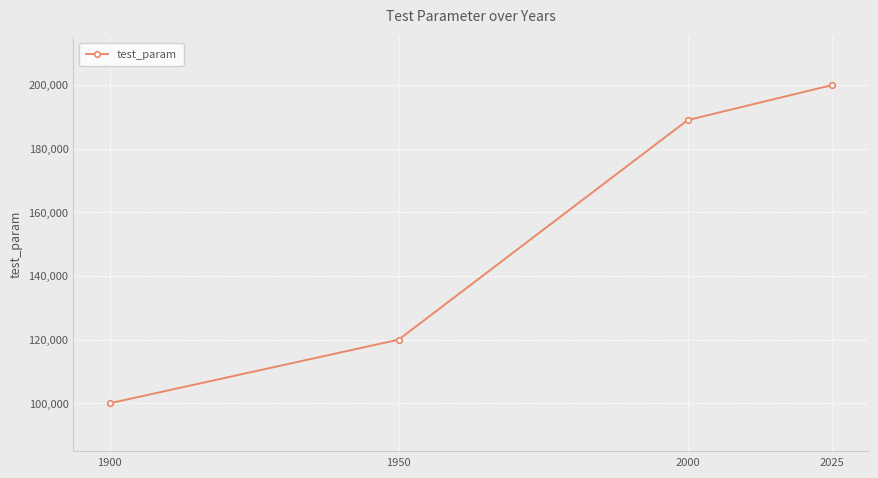

At which label is the value closest to 150000?

1950